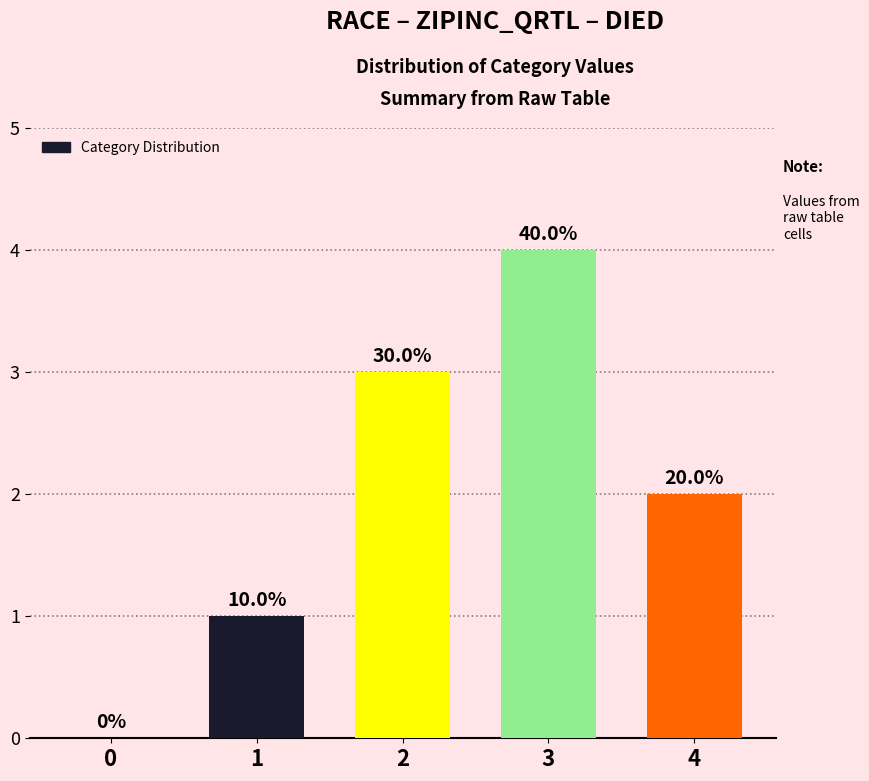

Rank the categories by value from highest to lowest.

3, 2, 4, 1, 0